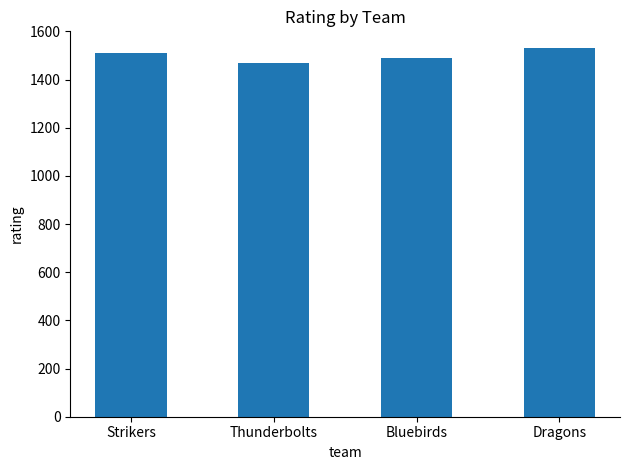

List the labels in order of value, largest first.

Dragons, Strikers, Bluebirds, Thunderbolts